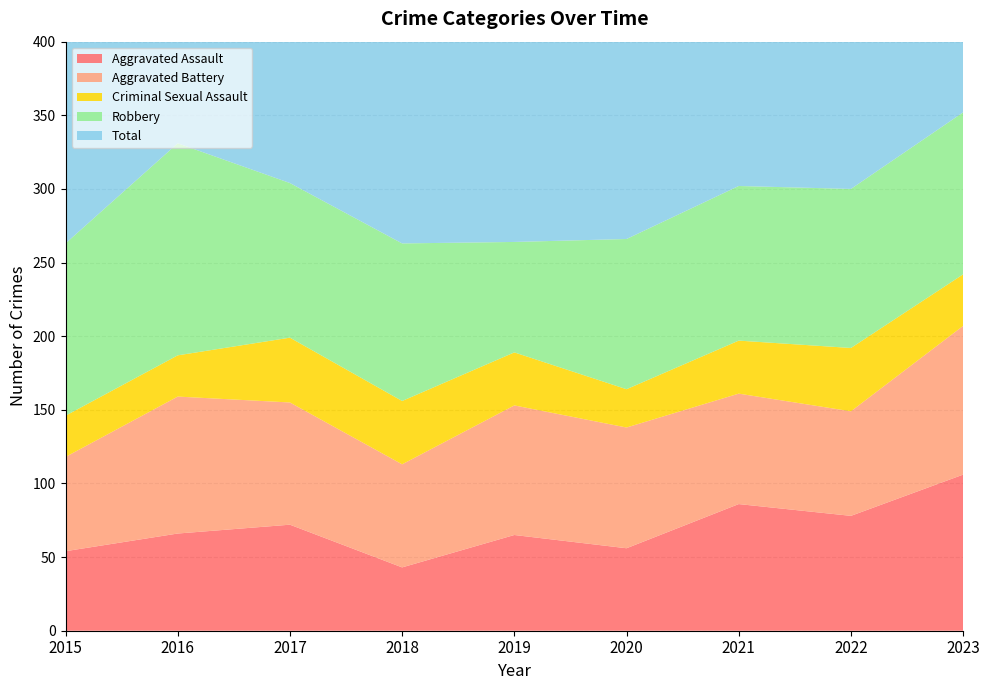

Reading right to left, transcribe all the data shown in this chart.

Aggravated Assault: 106	78	86	56	65	43	72	66	54
Aggravated Battery: 101	71	75	82	88	70	83	93	64
Criminal Sexual Assault: 35	43	36	26	36	43	44	28	28
Robbery: 110	108	105	102	75	107	105	144	117
Total: 355	309	304	272	264	265	309	339	276